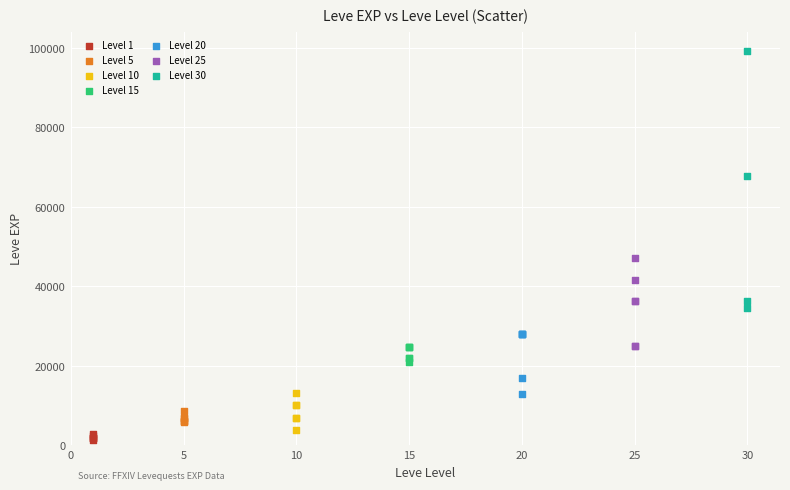

Which series has the widest spread of Y values?

Level 30